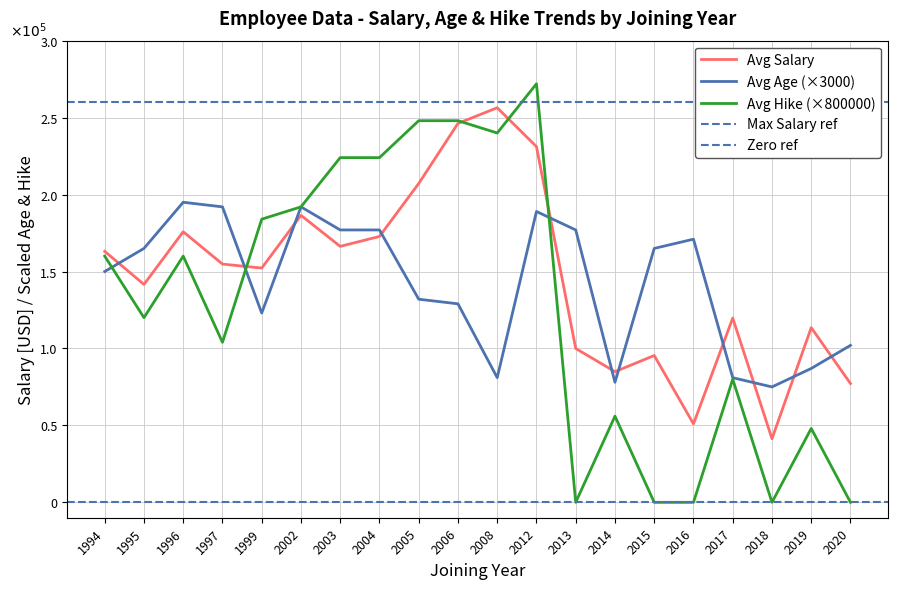

What is the difference between the maximum and second lowest values in the Avg Hike by Year series?

272000.0